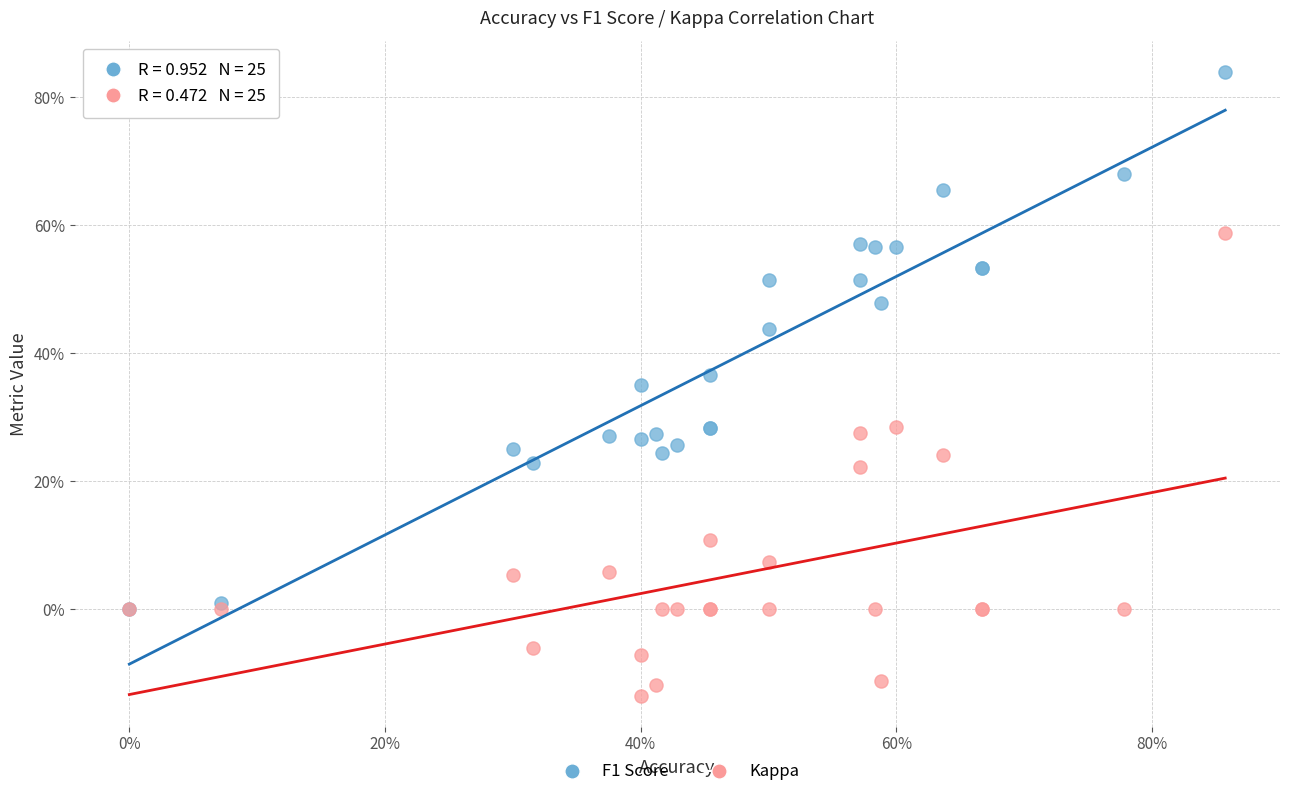

What are all the series names shown in the legend?

F1 Score, Kappa